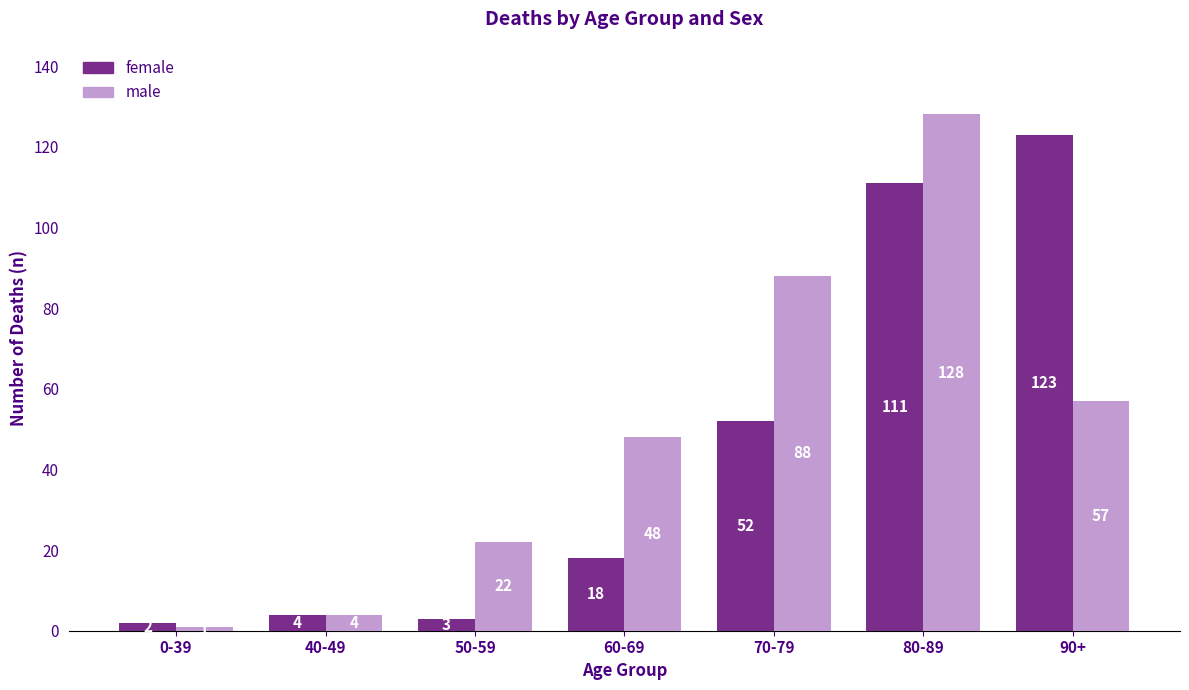

What is the total value across all series at 50-59?

25